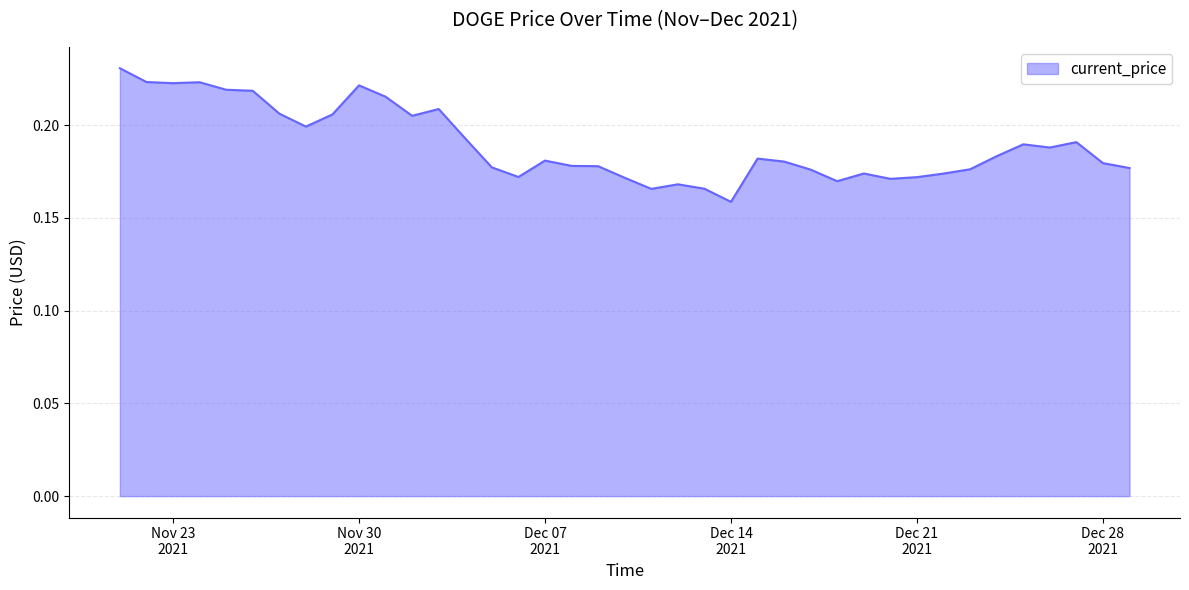

Count the number of categories in the chart.

39